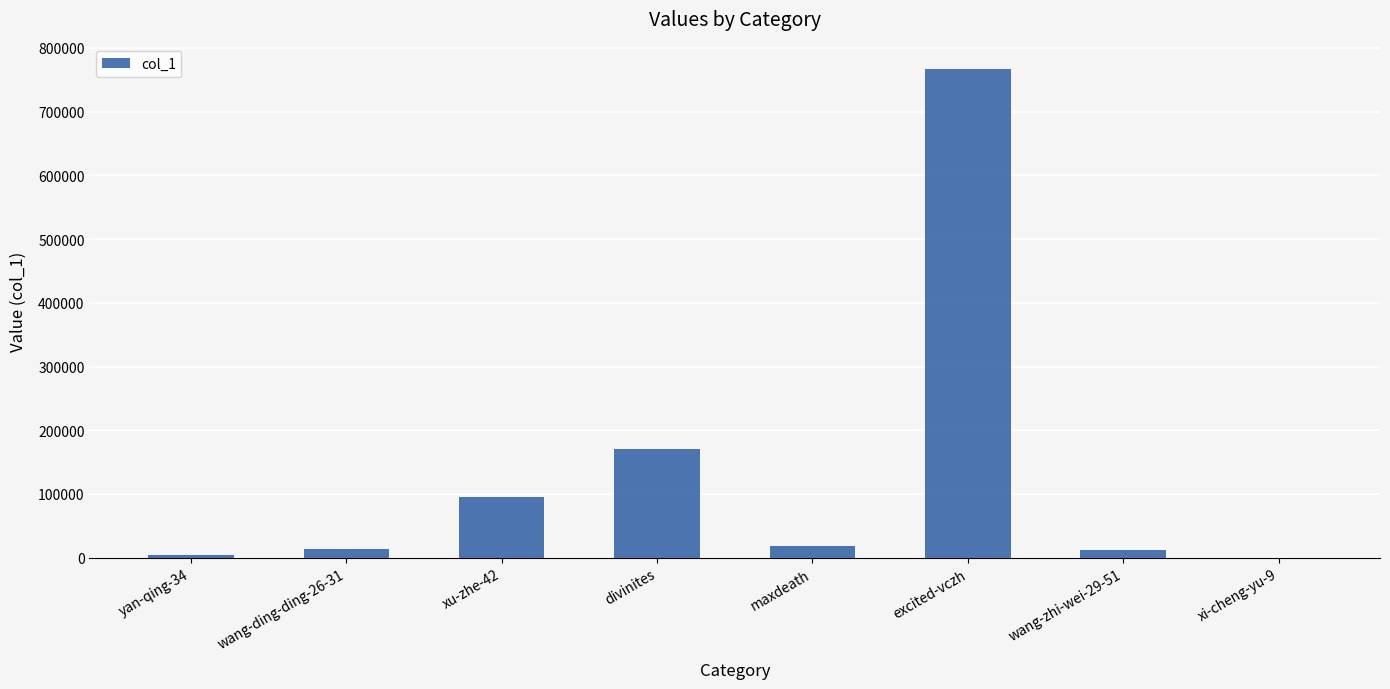

At which label is the value closest to 383627?

divinites